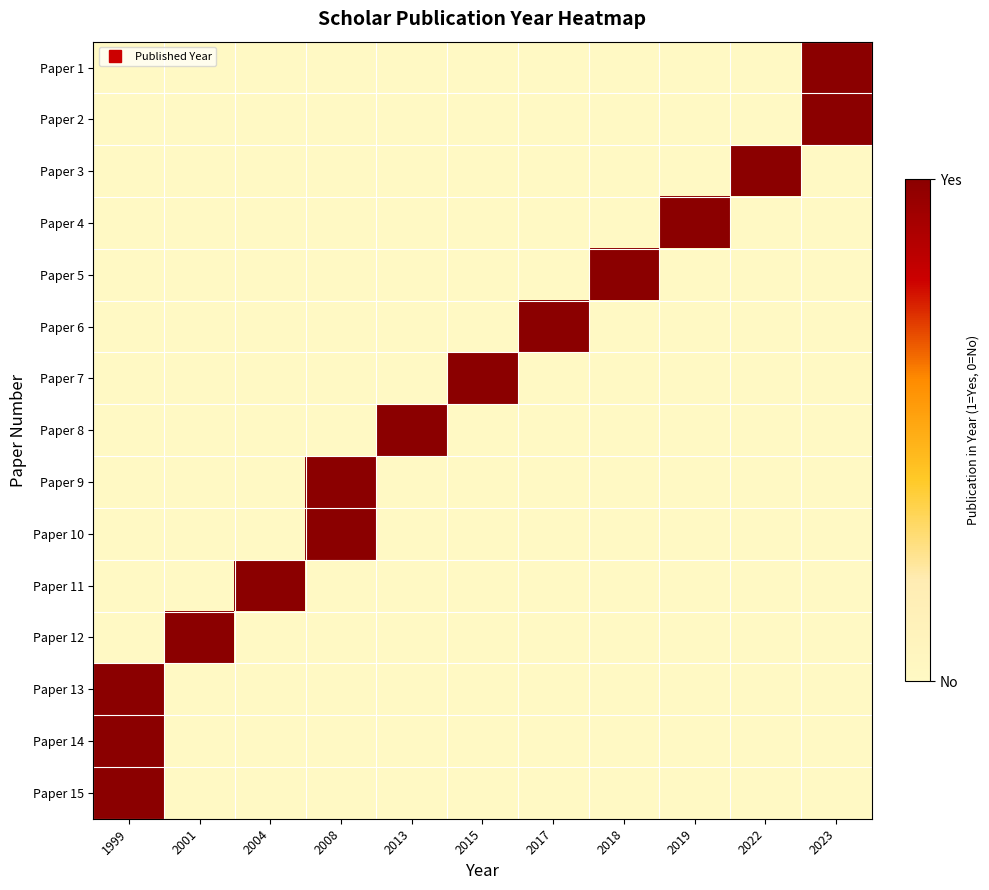

Between 2001 and 2004, which is larger?

2001